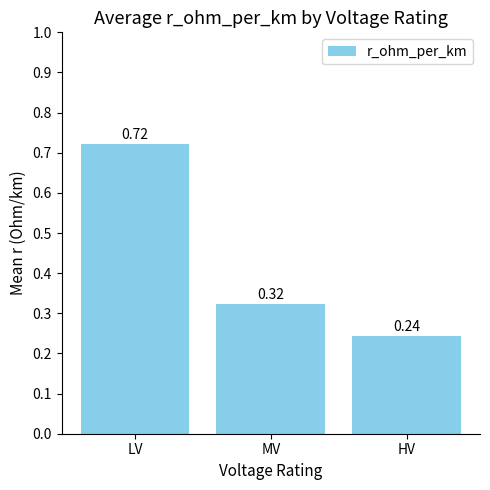

What is the difference between the maximum and minimum values?

0.5